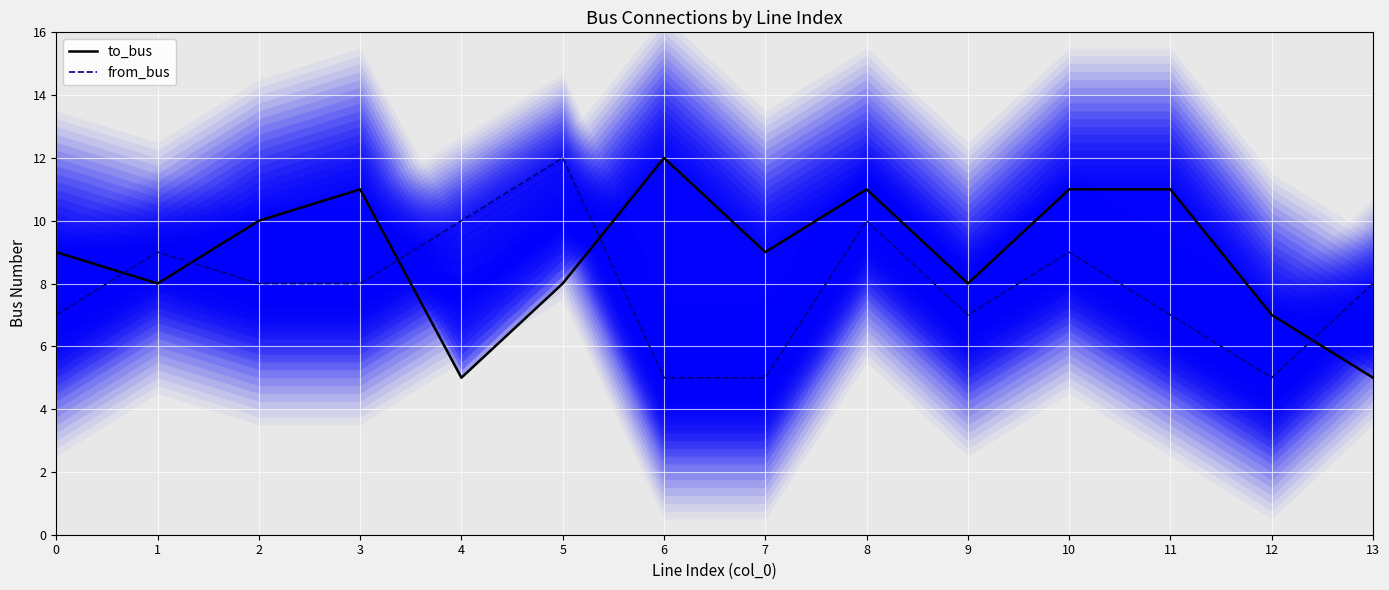

True or false: to_bus and from_bus cross at least once.

True